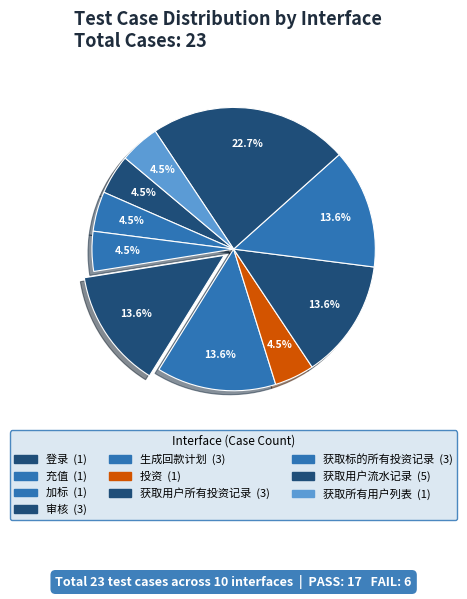

Count the number of slices in the pie.

10